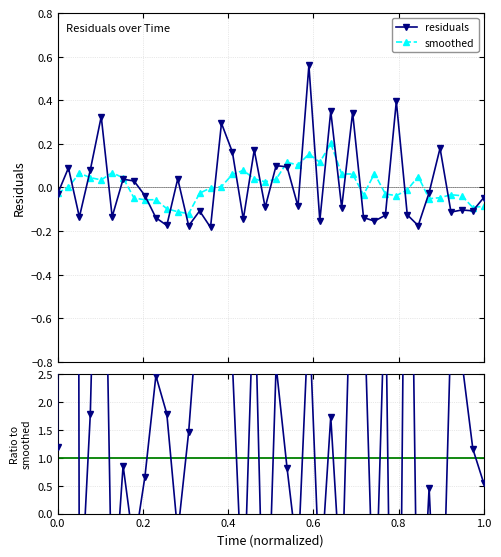

Reading left to right, list all the values displayed in this chart.

residuals: -0.0	0.1	-0.1	0.1	0.3	-0.1	0.0	0.0	-0.0	-0.1	-0.2	0.0	-0.2	-0.1	-0.2	0.3	0.2	-0.1	0.2	-0.1	0.1	0.1	-0.1	0.6	-0.2	0.4	-0.1	0.3	-0.1	-0.2	-0.1	0.4	-0.1	-0.2	-0.0	0.2	-0.1	-0.1	-0.1	-0.0
smoothed: -0.0	0.0	0.1	0.0	0.0	0.1	0.0	-0.0	-0.1	-0.1	-0.1	-0.1	-0.1	-0.0	-0.0	0.0	0.1	0.1	0.0	0.0	0.0	0.1	0.1	0.2	0.1	0.2	0.1	0.1	-0.0	0.1	-0.0	-0.0	-0.0	0.1	-0.1	-0.0	-0.0	-0.0	-0.1	-0.1
ratio: 1.2	91.4	-2.1	1.8	9.4	-2.0	0.9	-0.6	0.7	2.5	1.8	-0.4	1.5	4.1	97.0	71.1	2.7	-1.9	4.4	-3.5	2.7	0.8	-0.8	3.7	-1.3	1.7	-1.5	5.6	4.1	-2.4	4.3	-10.6	11.2	-3.5	0.5	-3.8	3.4	2.7	1.2	0.5